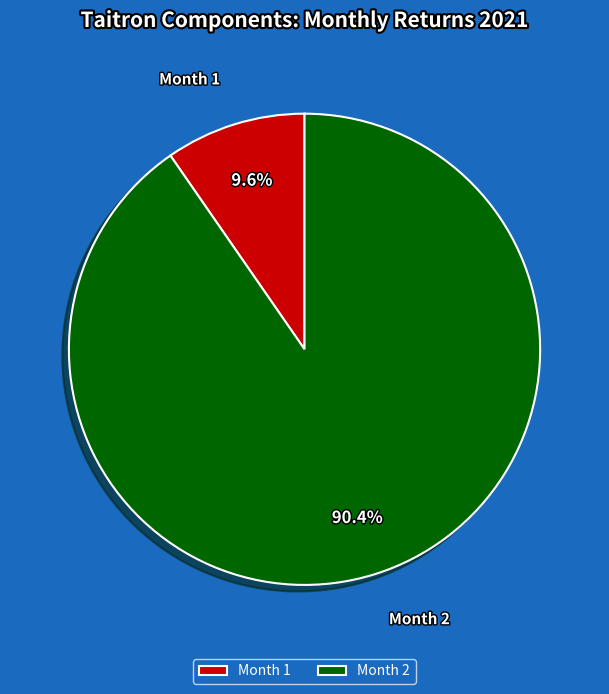

What percentage do Month 1 and Month 2 together represent?

100.0%